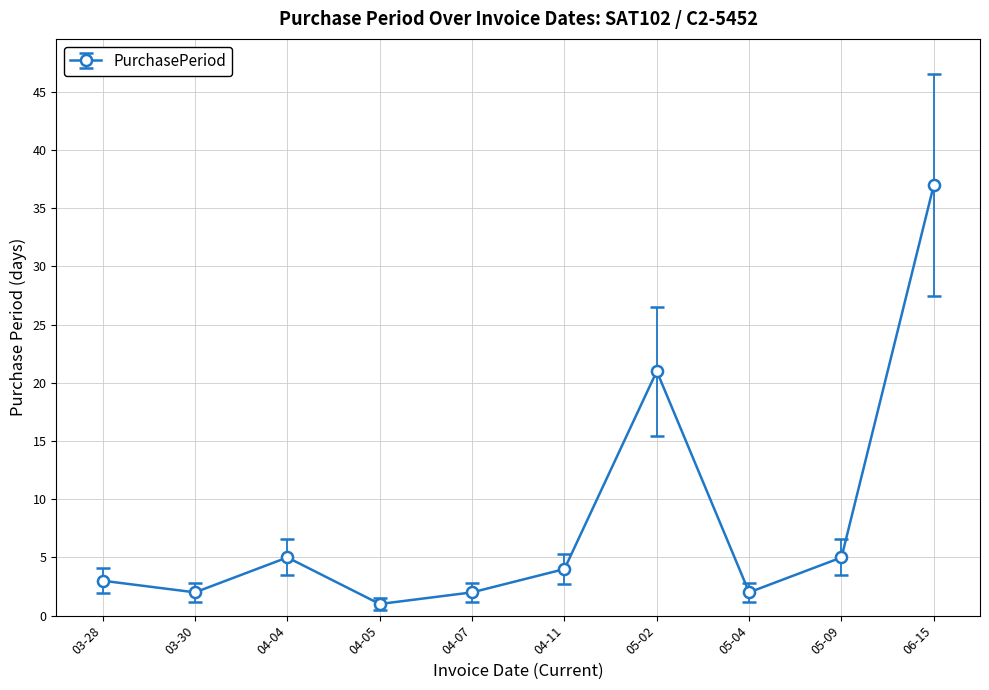

What is the smallest value displayed?

1